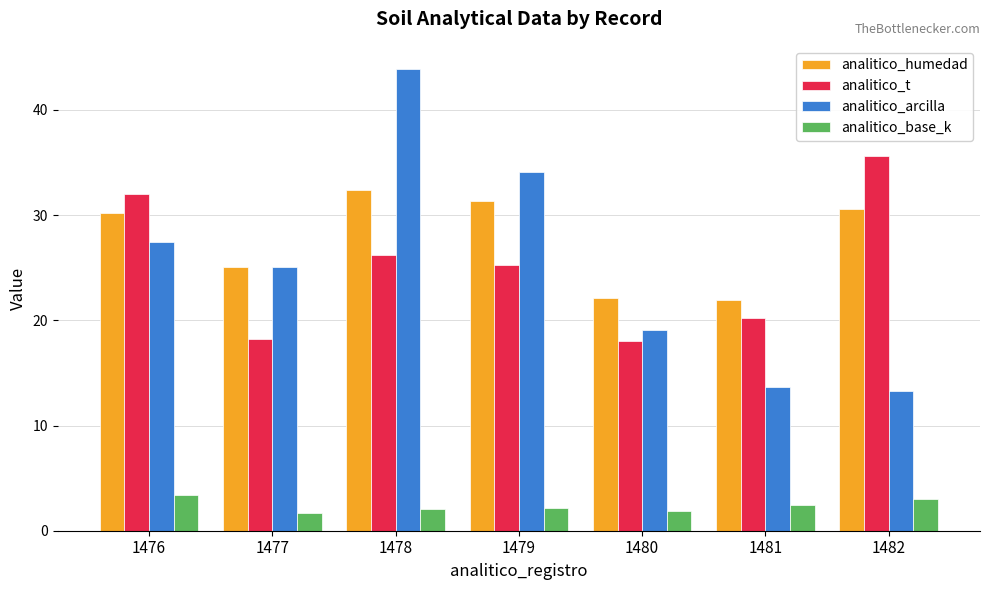

How many bars are there in total?

28